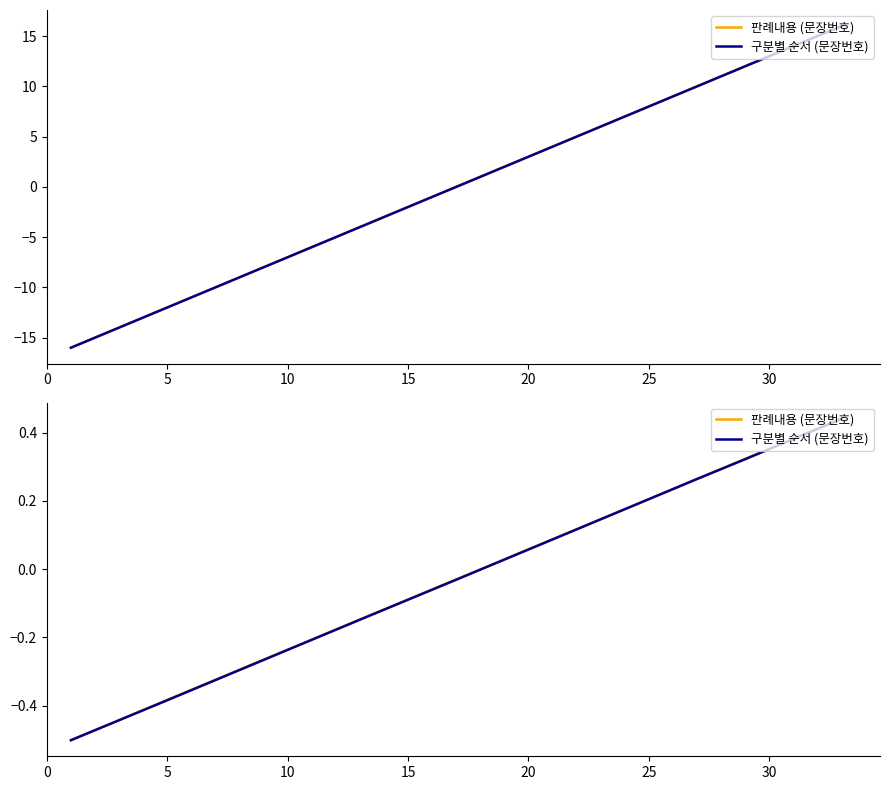

How many positive values does the 판례내용 (문장번호) series have?

6